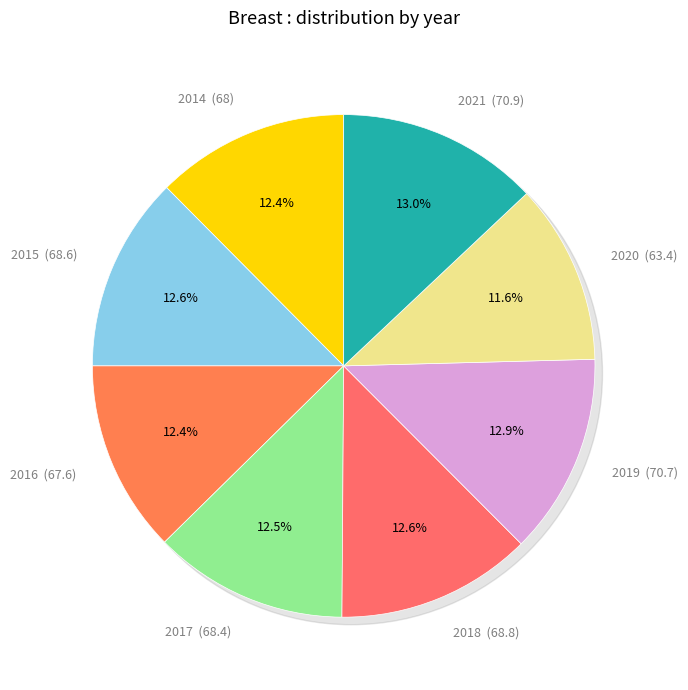

What percentage is the 2015 slice, to the nearest percent?

13%